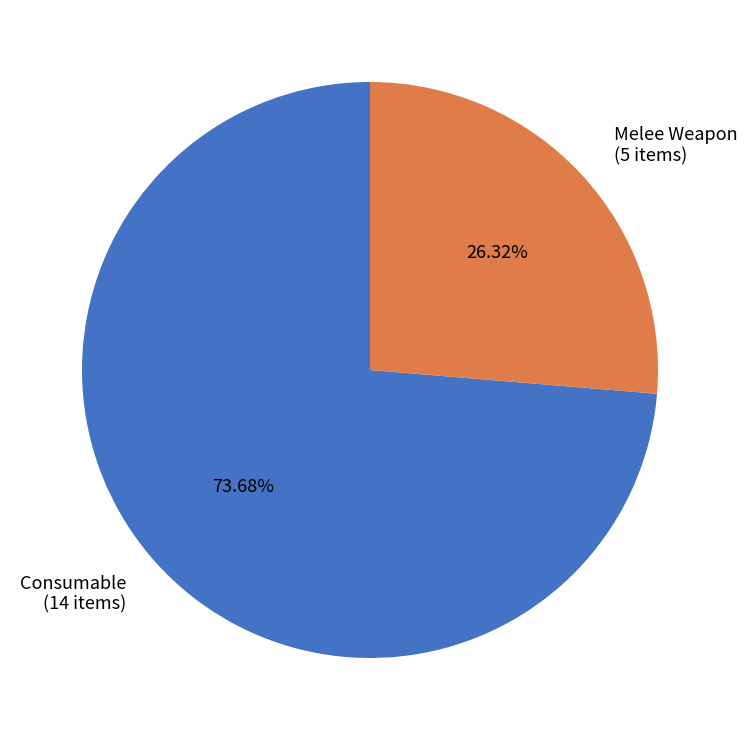

True or false: Consumable accounts for 82% of the total.

False